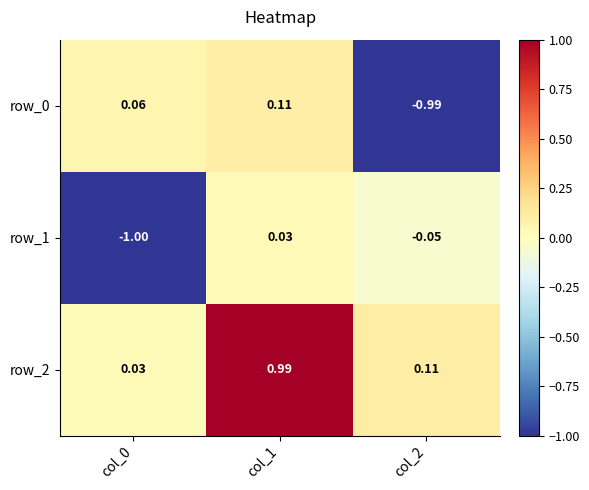

What is the average value of the row_1 series?

-0.3